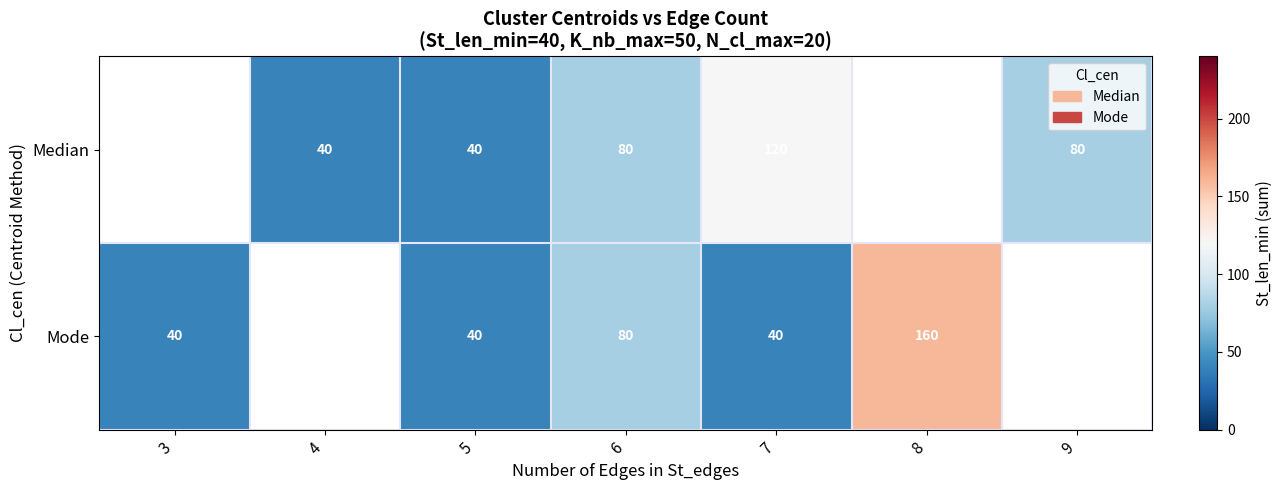

Which category has the highest value across all series?

8